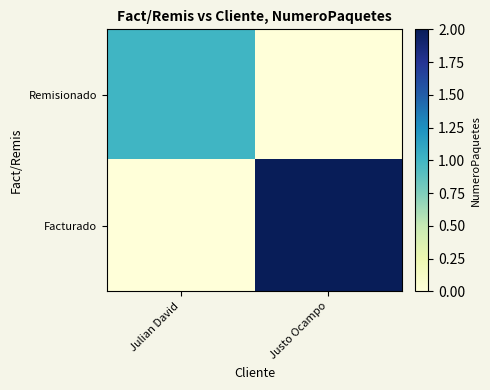

What is the total value across all series at Julian David?

1